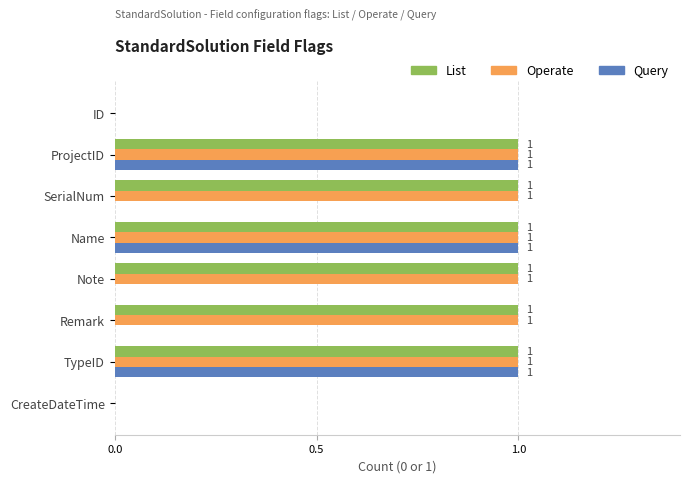

How many distinct data groups are displayed?

3